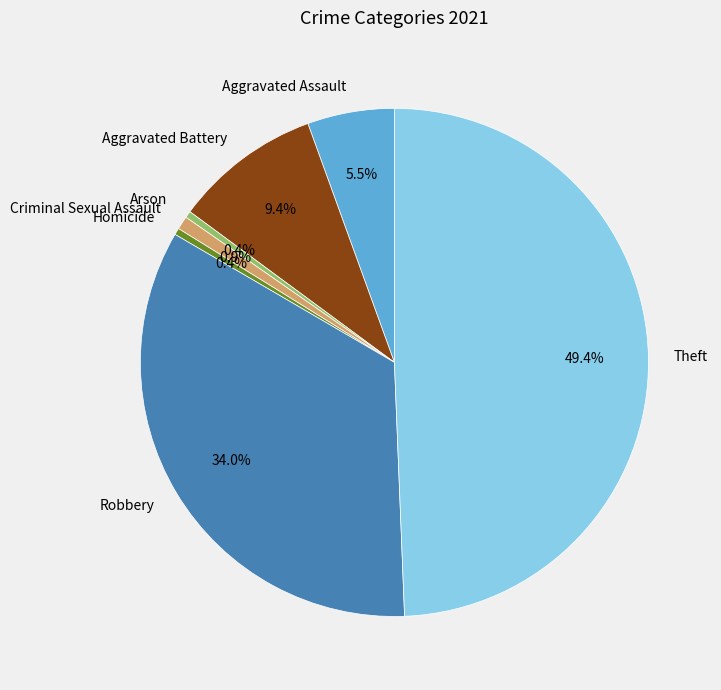

What percentage is NOT represented by Arson?

99.6%